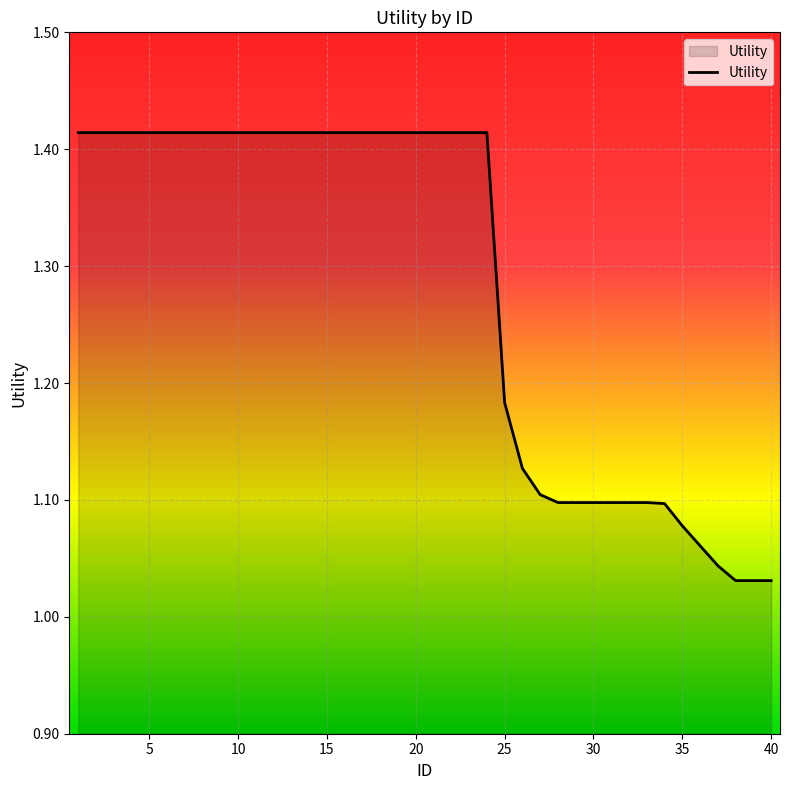

What is the difference between the maximum and minimum values?

0.4